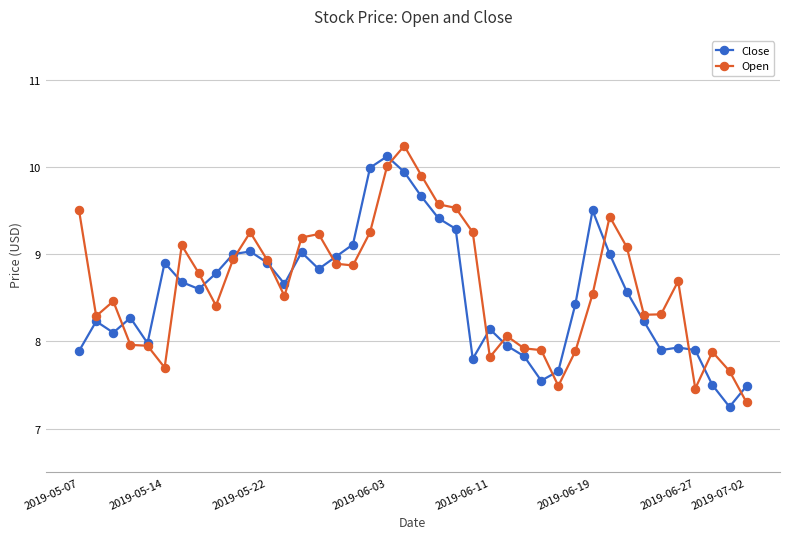

What is the greatest value displayed?

10.2